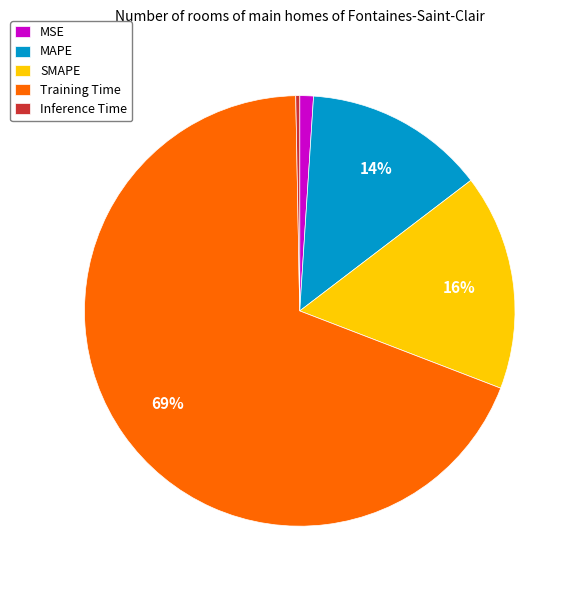

True or false: SMAPE accounts for 6% of the total.

False